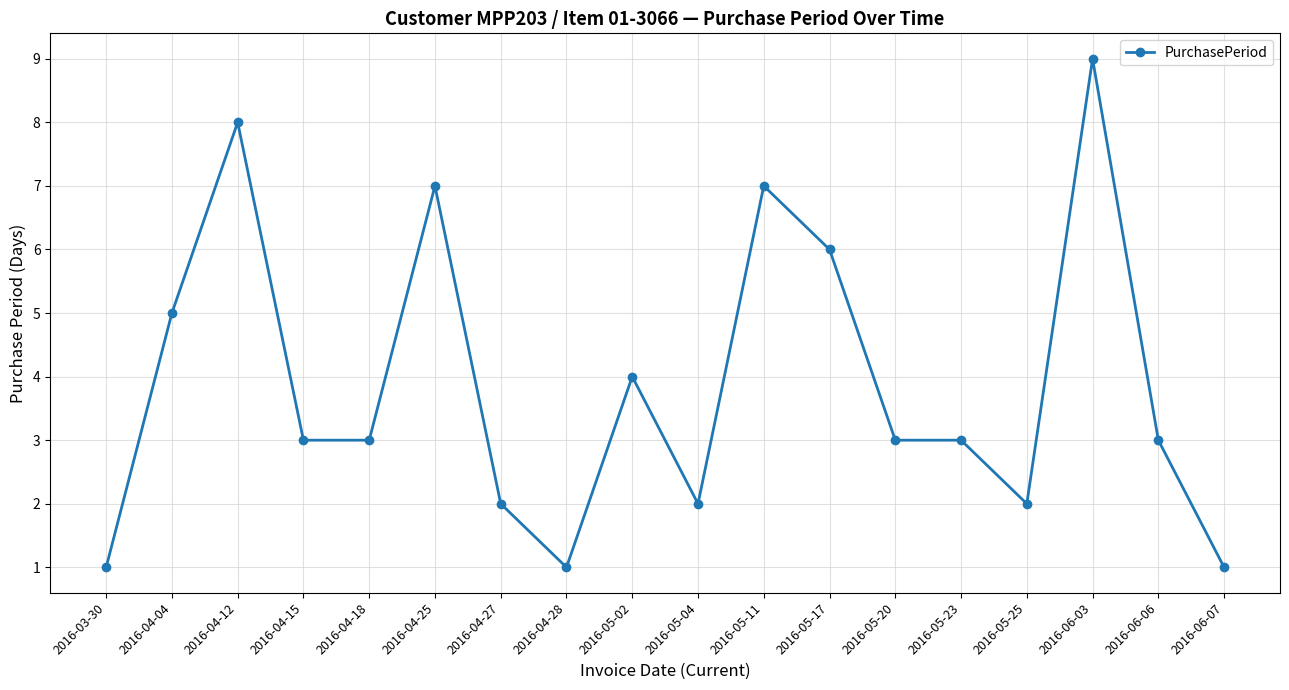

At which category does the data reach its first local peak?

2016-04-12